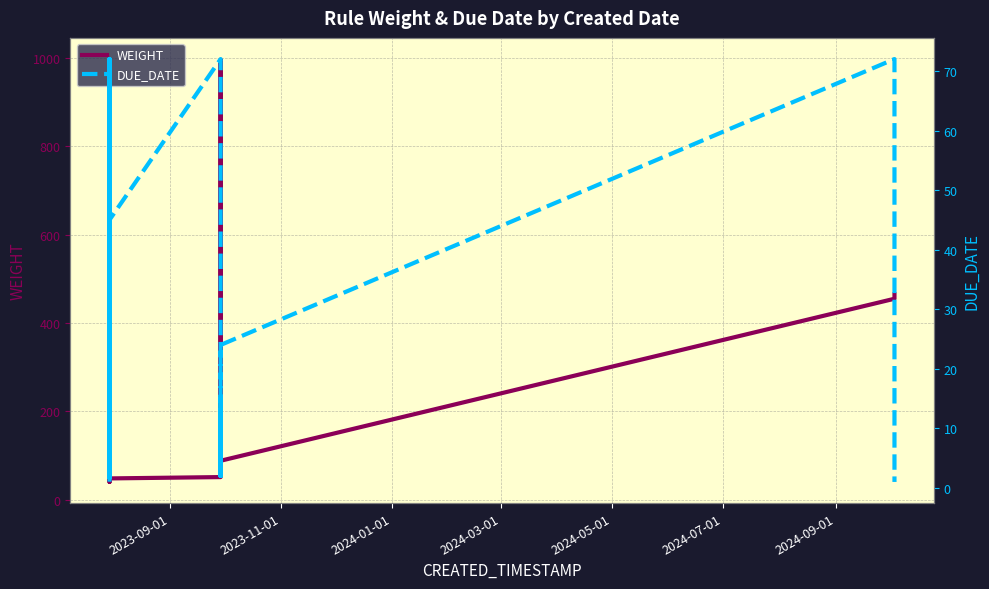

Is it true that DUE_DATE equals 2 at 39?

False